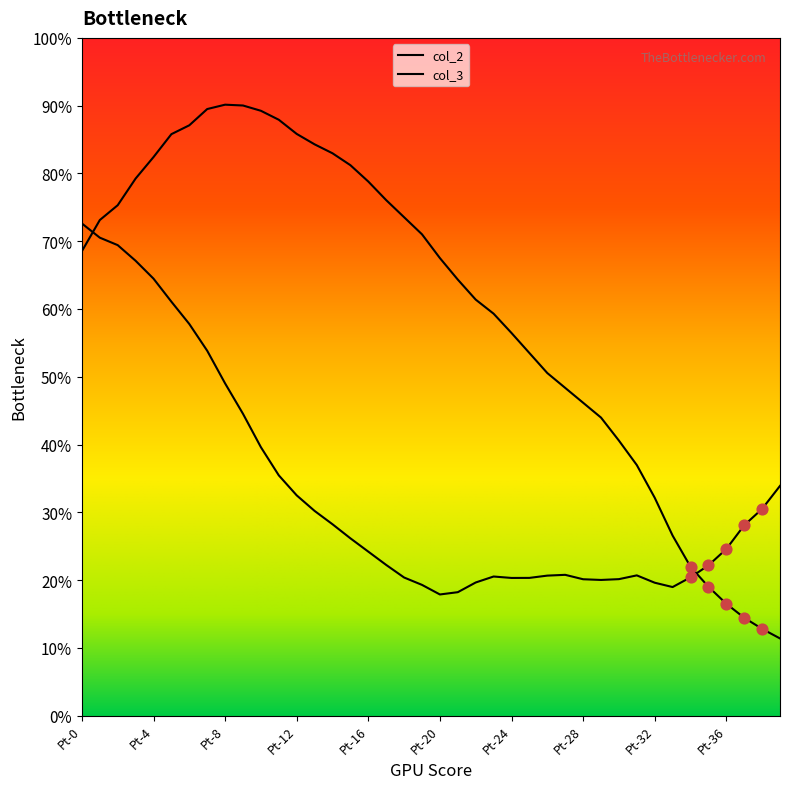

What is the total value across all series at Pt-4?

10282.1